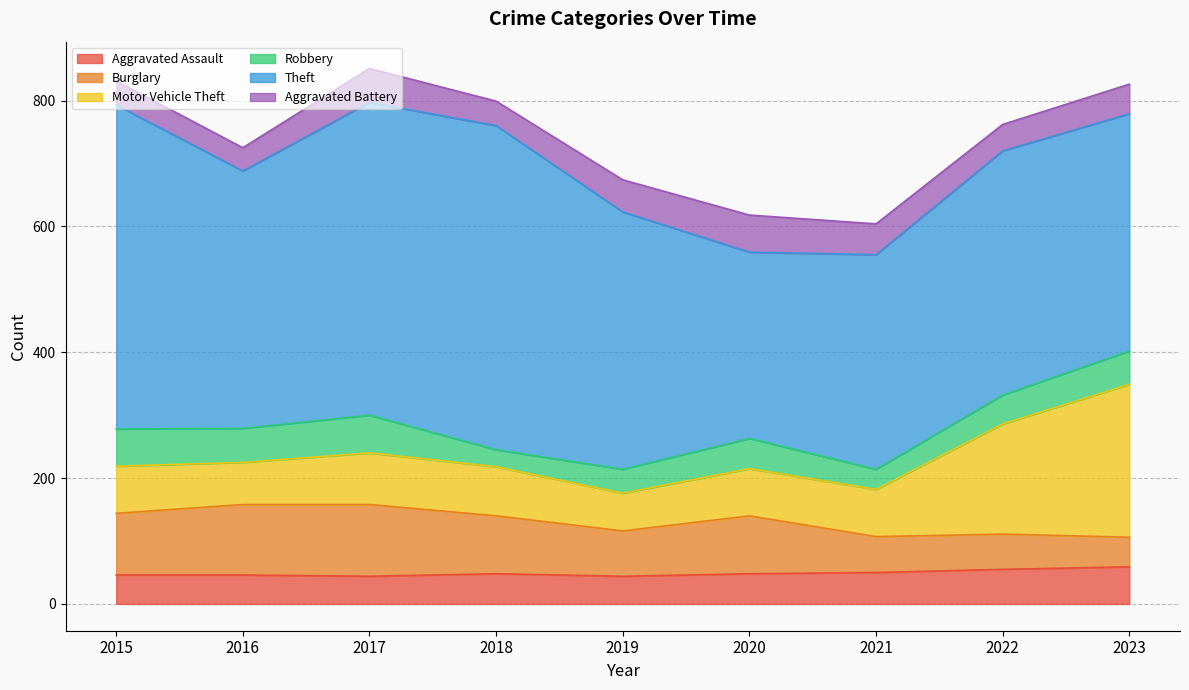

Reading right to left, transcribe all the data shown in this chart.

Aggravated Assault: 59	55	50	48	44	48	44	46	46
Burglary: 47	56	57	92	72	92	114	112	98
Motor Vehicle Theft: 243	175	75	75	60	78	82	67	75
Robbery: 53	46	32	48	38	27	60	54	59
Theft: 377	388	341	296	409	515	497	409	515
Aggravated Battery: 47	42	49	59	51	39	54	37	38